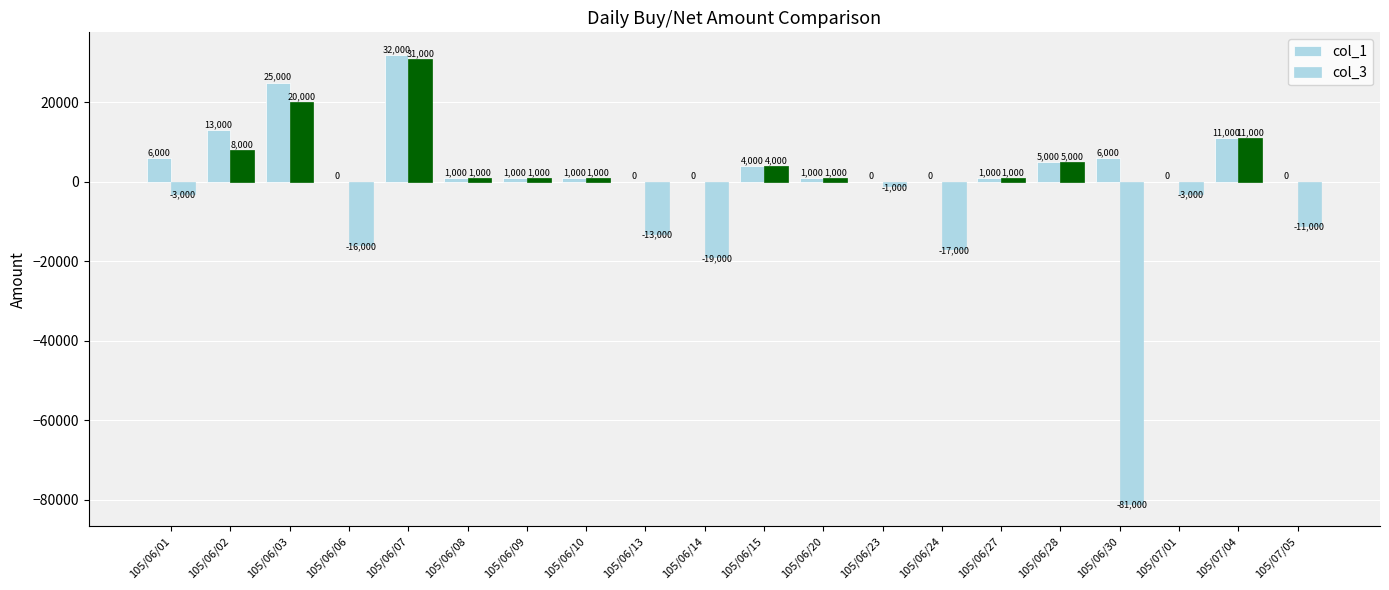

Is it true that col_1 equals 18274 at 105/07/01?

False